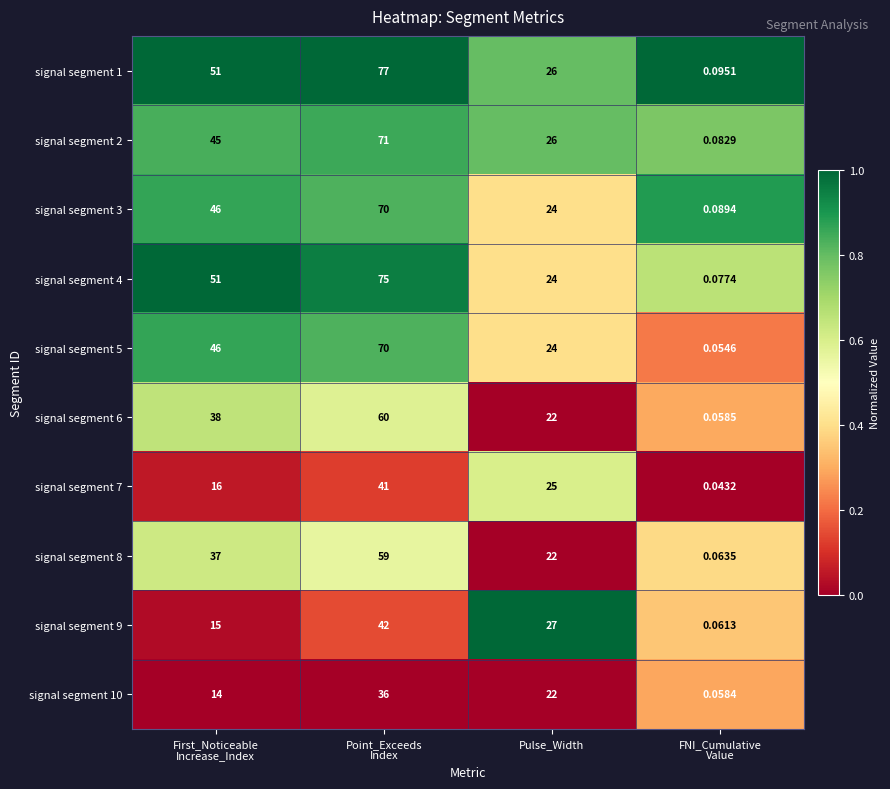

At which label is signal segment 1 closest to 38?

Pulse_Width